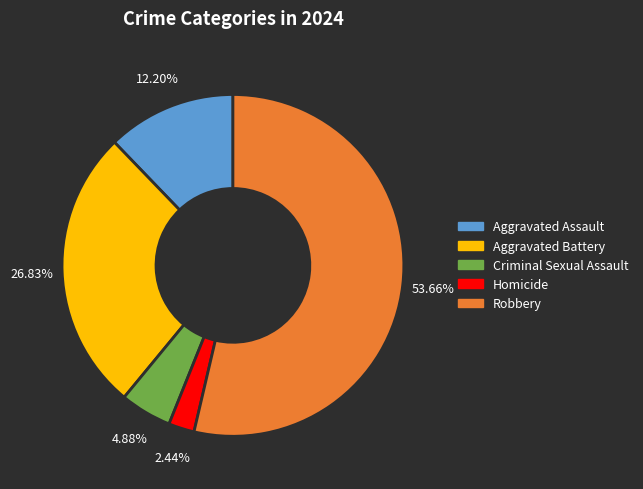

What is the majority slice?

Robbery